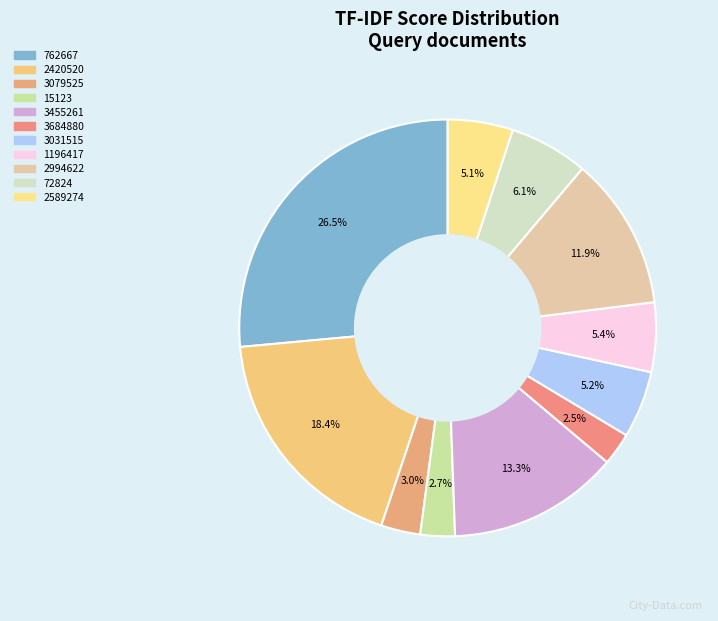

Count the number of slices in the pie.

11